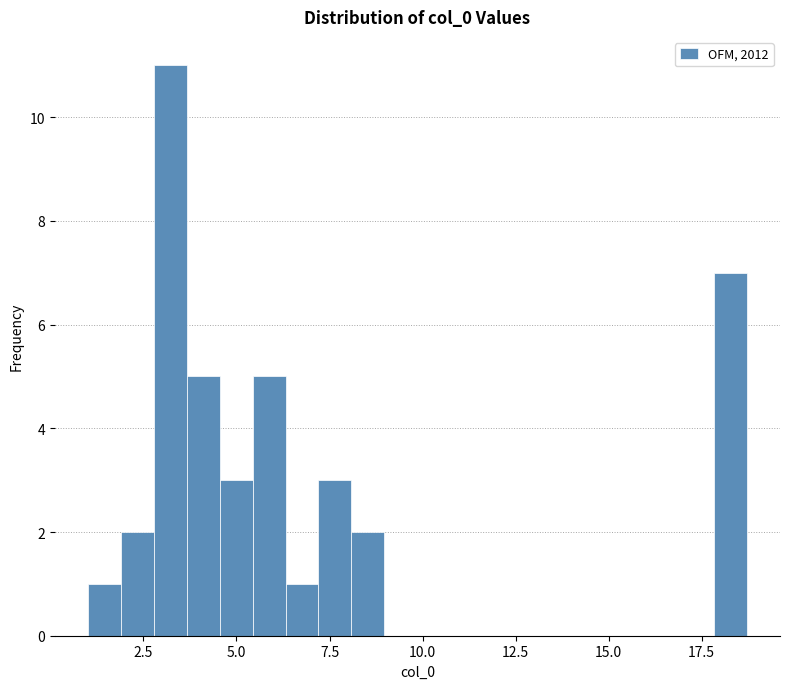

Read against the x-axis, roughly where is the centre of the tallest bar?

3.0